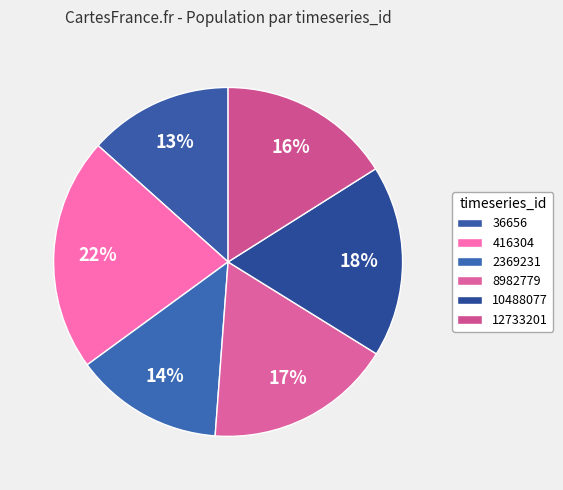

Between 416304 and 10488077, which is larger?

416304